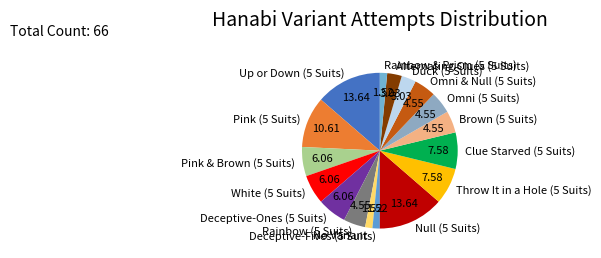

What is the ratio of the value at Null (5 Suits) to the value at Duck (5 Suits)?

4.5